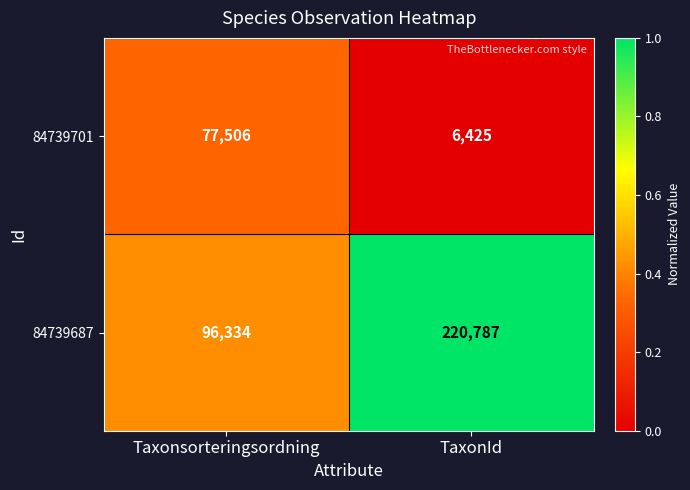

List the series in order of their peak value, lowest first.

84739701, 84739687